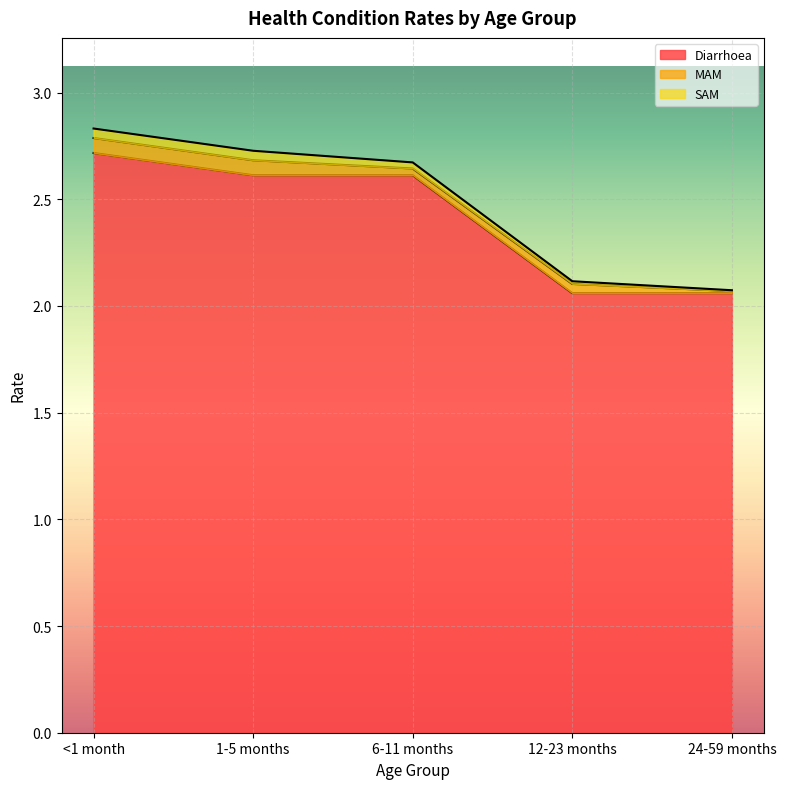

What value does the Diarrhoea series have at <1 month?

2.7